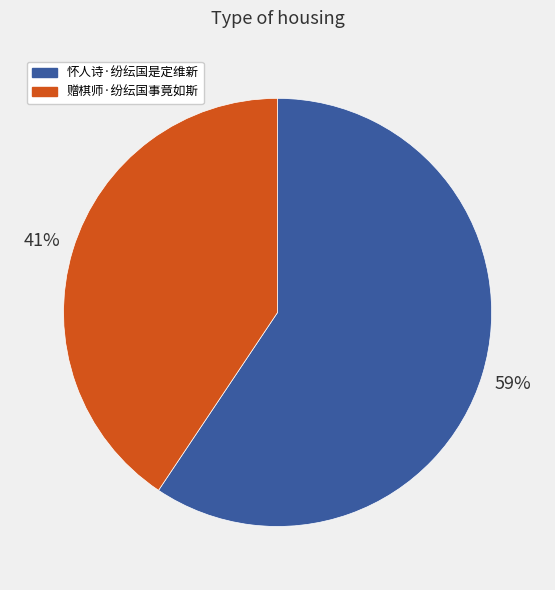

Does 赠棋师·纷纭国事竟如斯 account for over 50% of the chart?

No